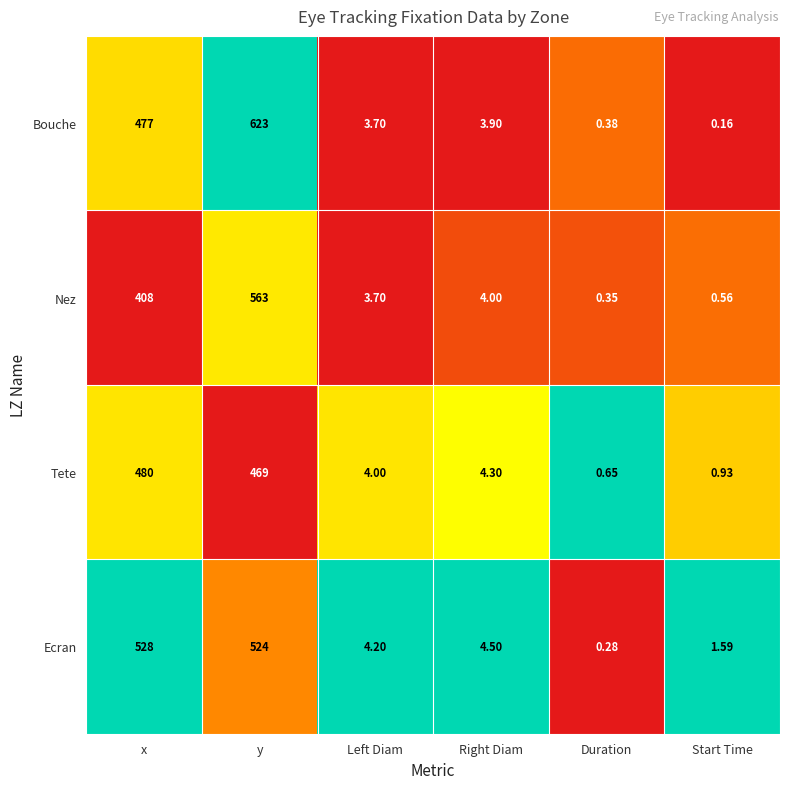

Which series has the largest range (max minus min)?

Bouche